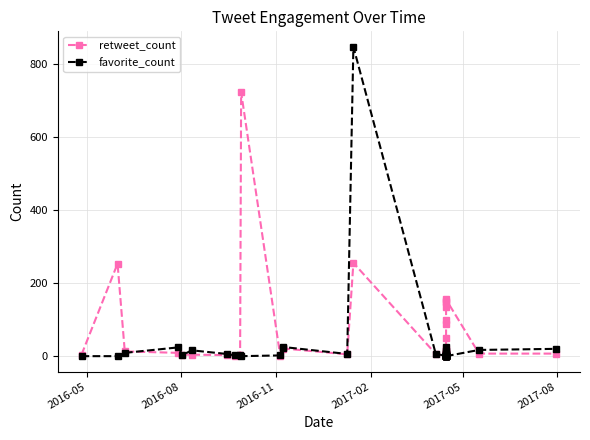

The retweet_count series shows 4 at 2017-08. True or false?

True